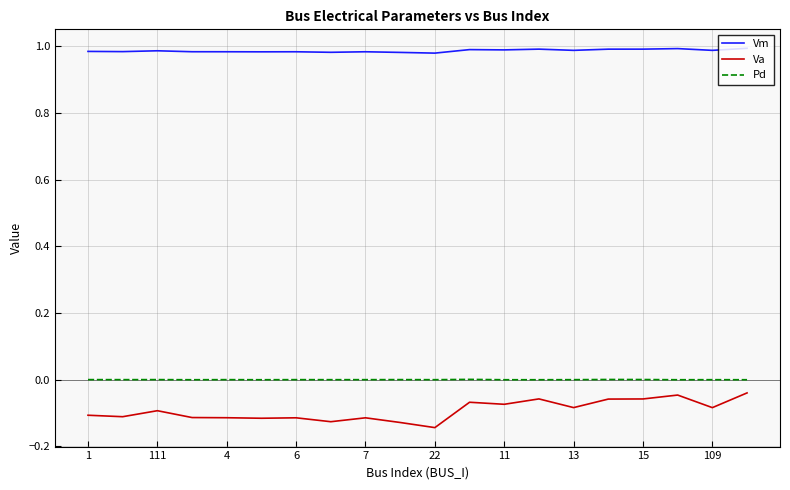

Which series has the largest total across all categories?

Vm